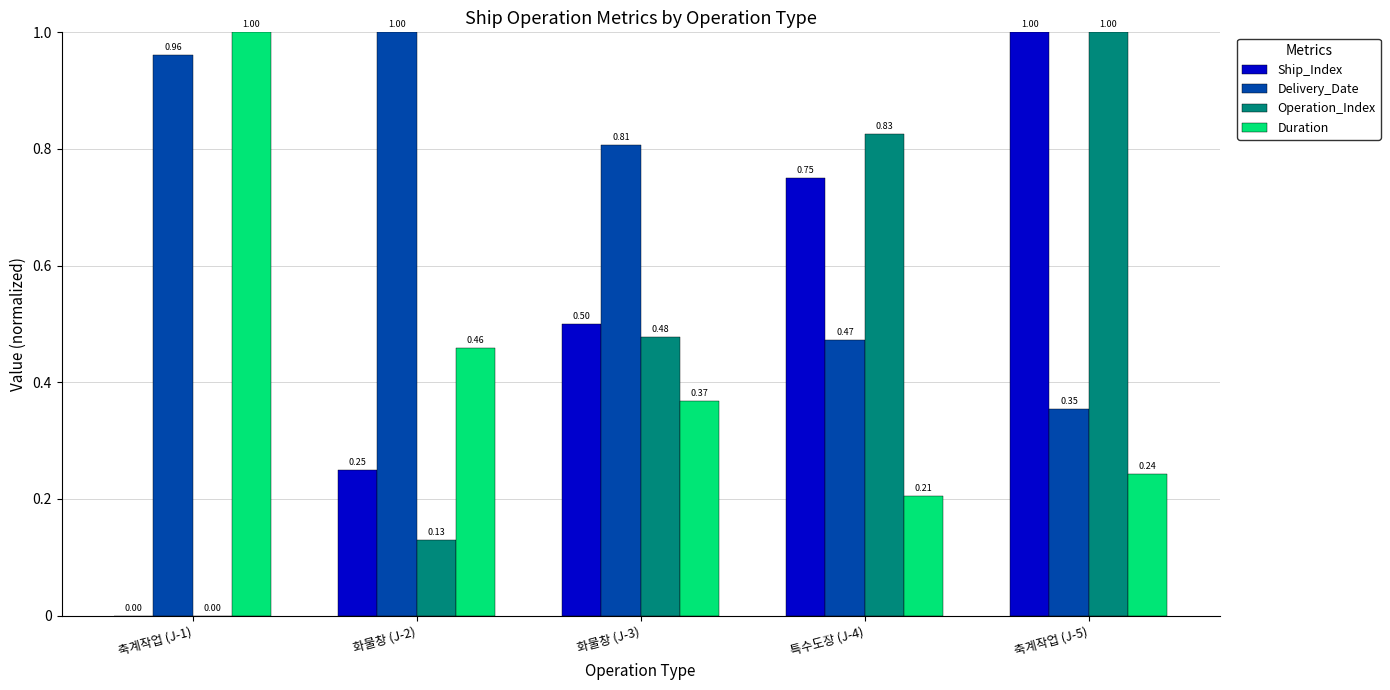

What is the total value across all series at 축계작업 (J-1)?

2.0